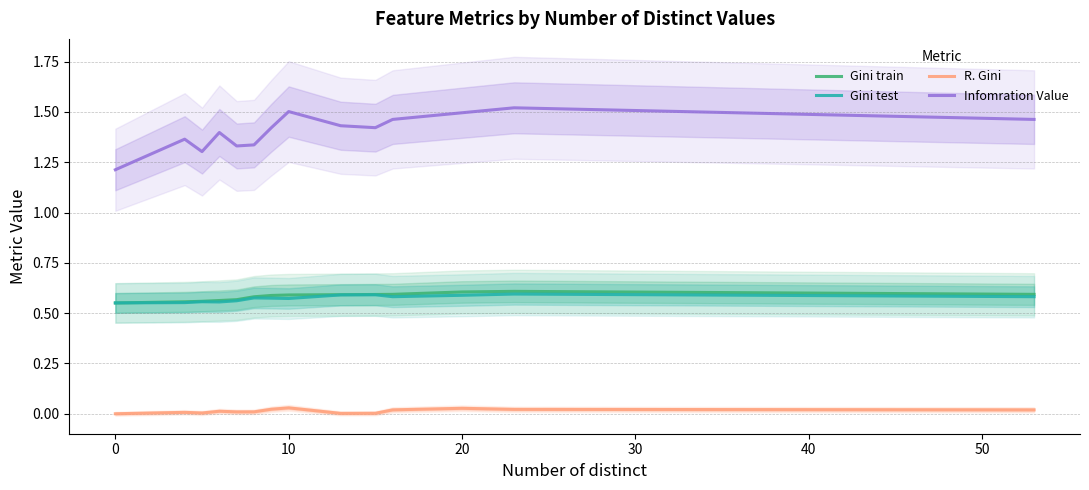

True or false: Gini train and Infomration Value cross at least once.

False